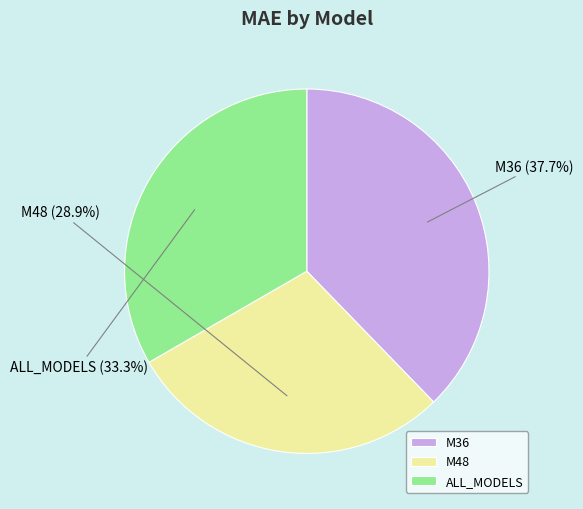

What is the smallest slice in the pie chart?

M48